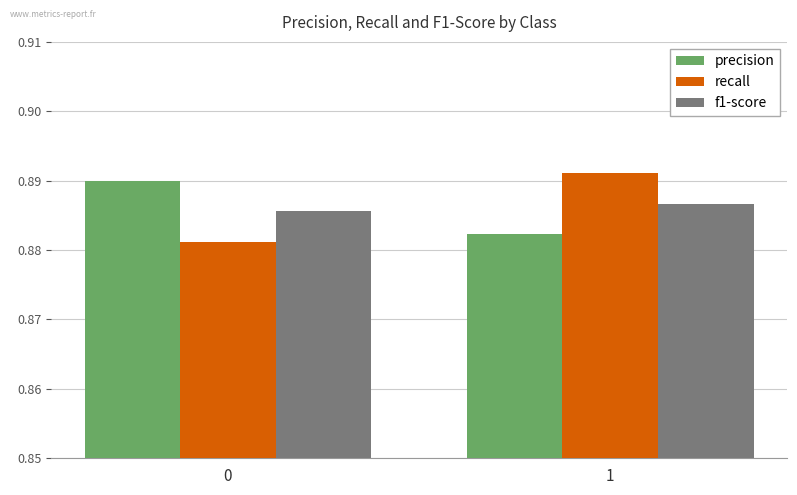

At 1, list the series in order from largest to smallest.

recall, f1-score, precision